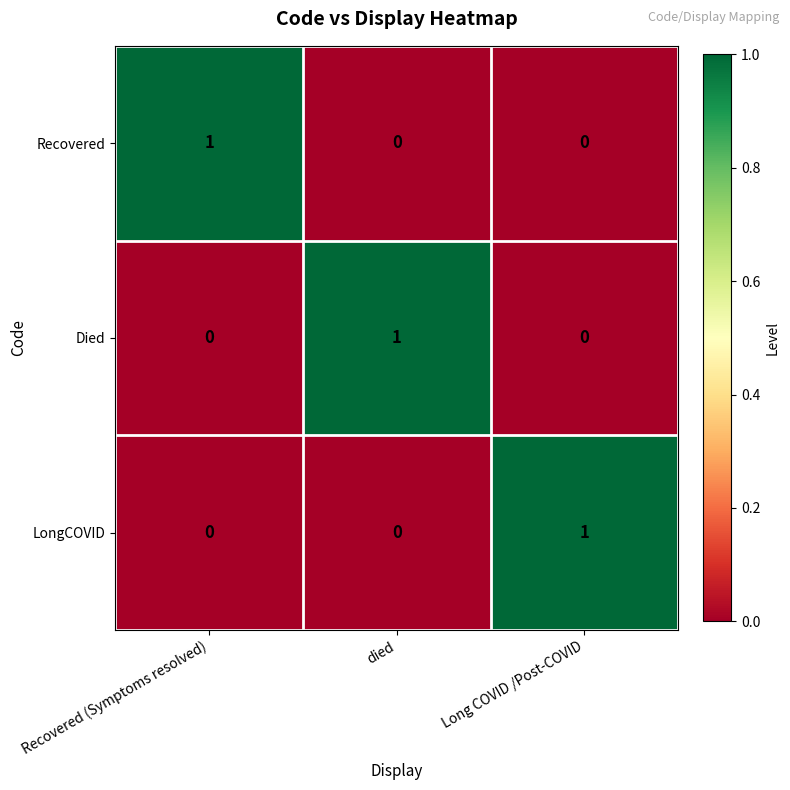

The value of LongCOVID at Long COVID /Post-COVID is 1. True or false?

True